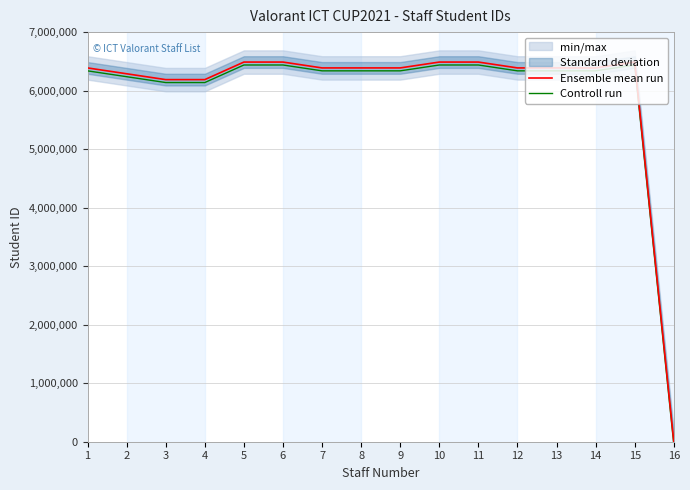

Which series changed the most between 7 and 15?

Ensemble mean run